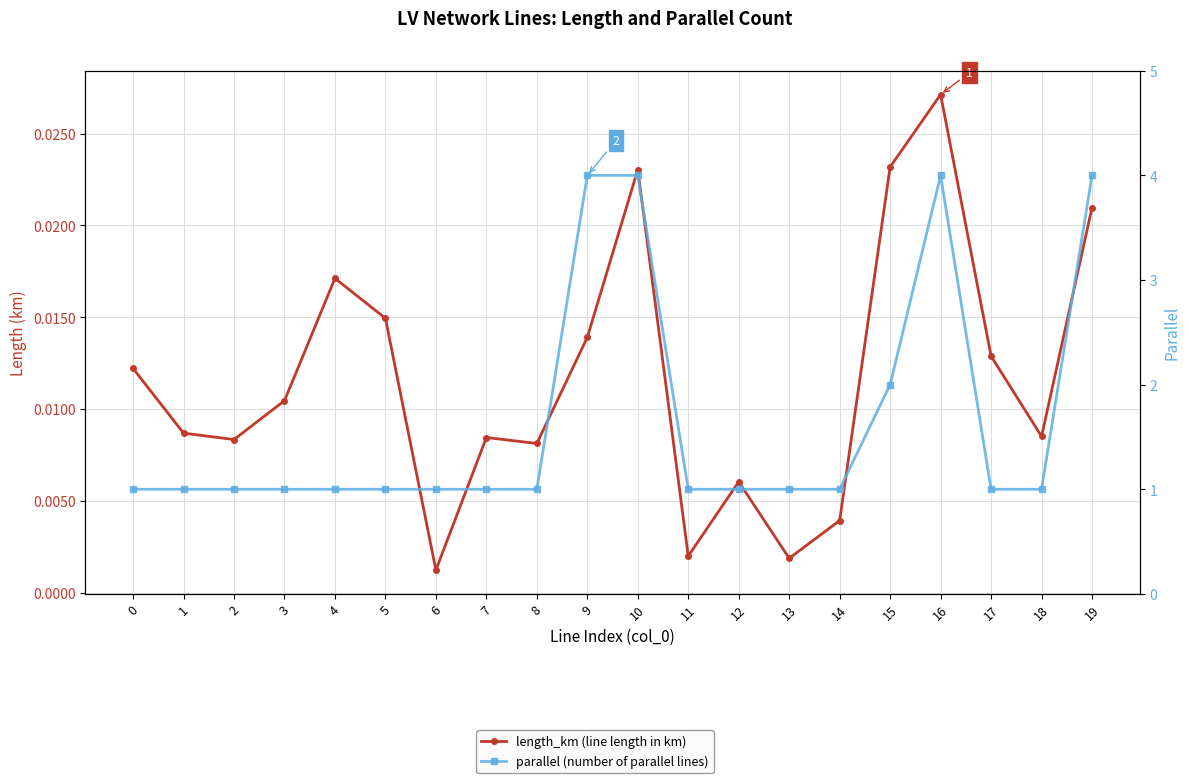

Between 14 and 17, which is larger?

17